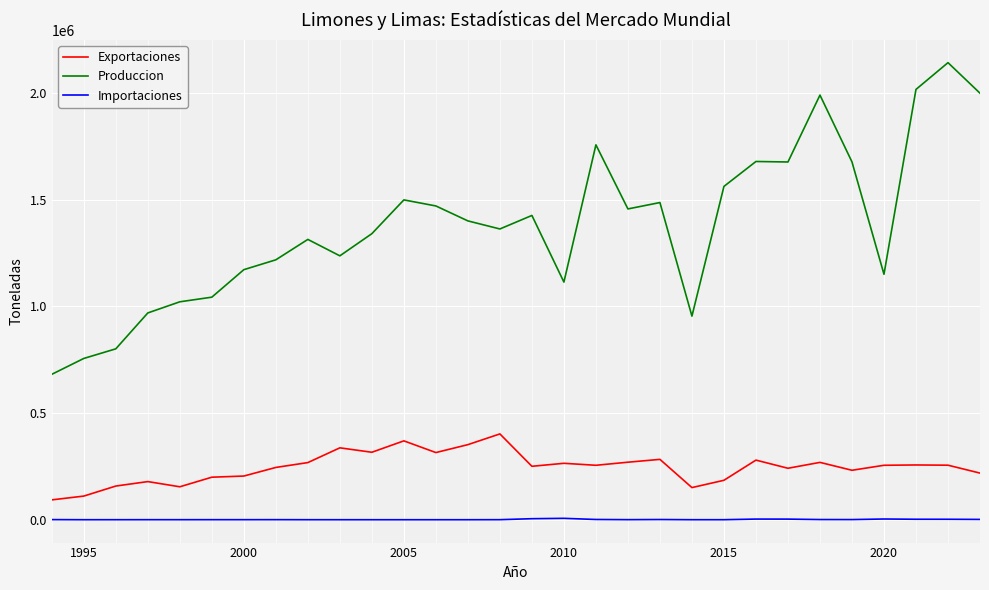

True or false: Produccion and Importaciones cross at least once.

False